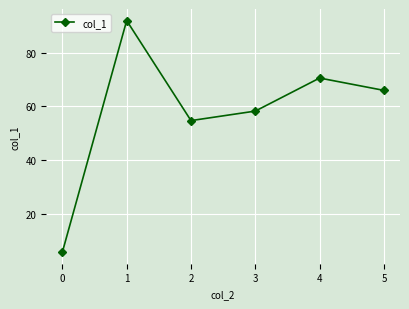

At which category does the data reach its first local peak?

1